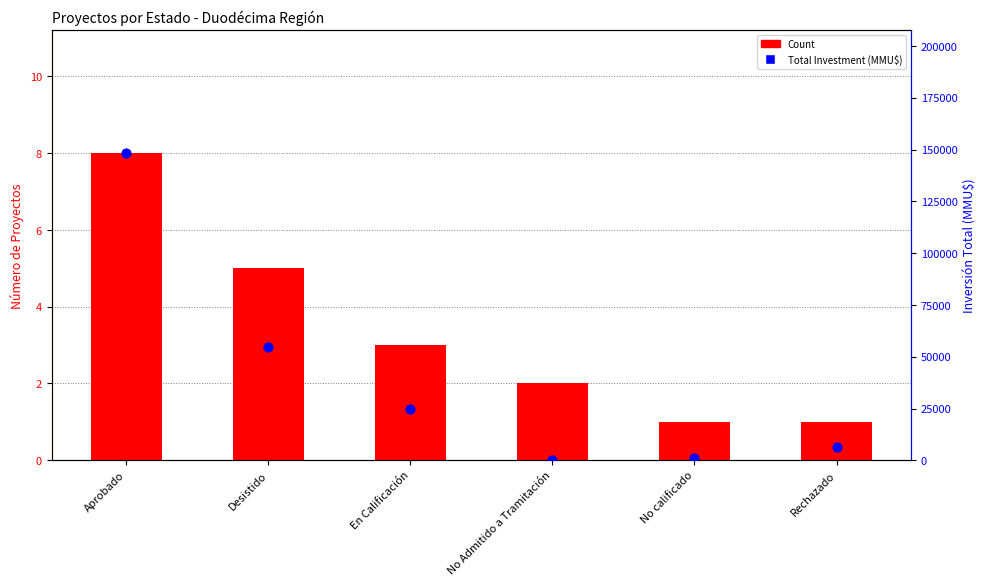

Is the value of Total Investment (MMU$) at Desistido greater than the value of Count at No calificado?

Yes